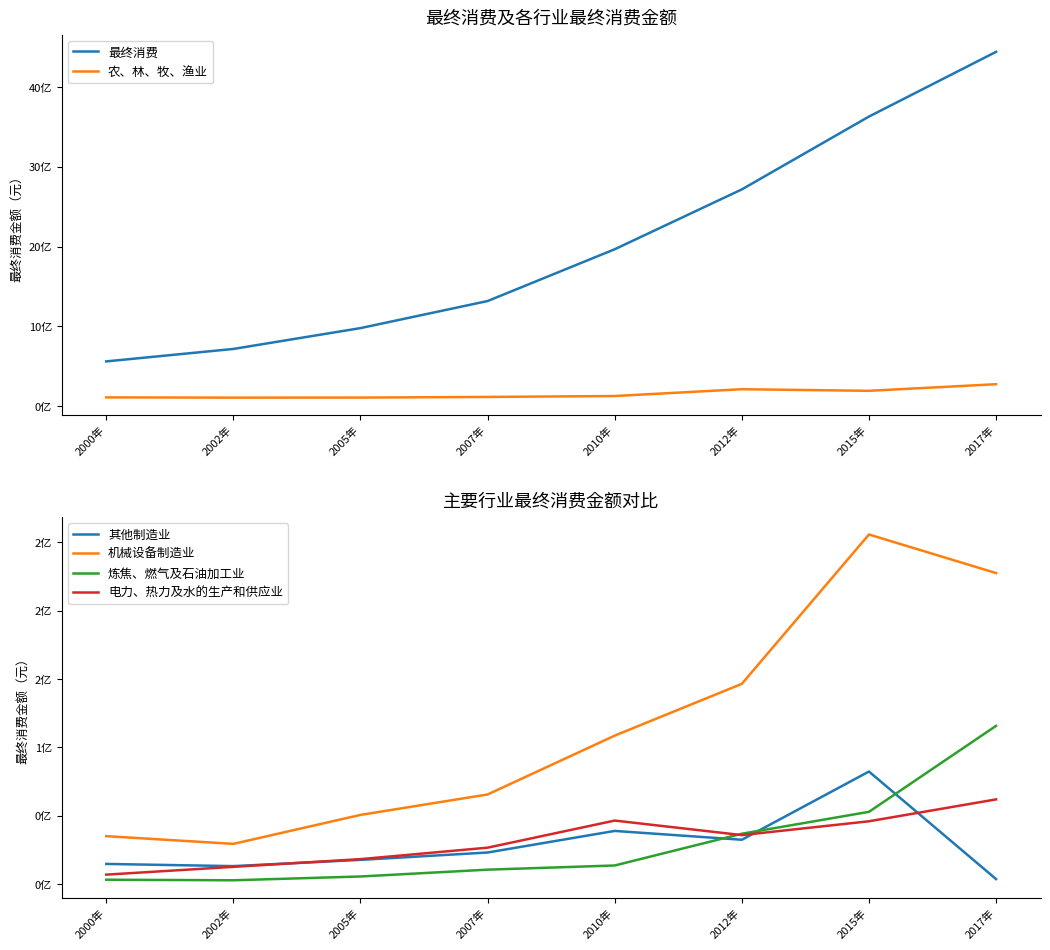

Is the value of 炼焦、燃气及石油加工业 at 2007年 greater than the value of 其他制造业 at 2012年?

No